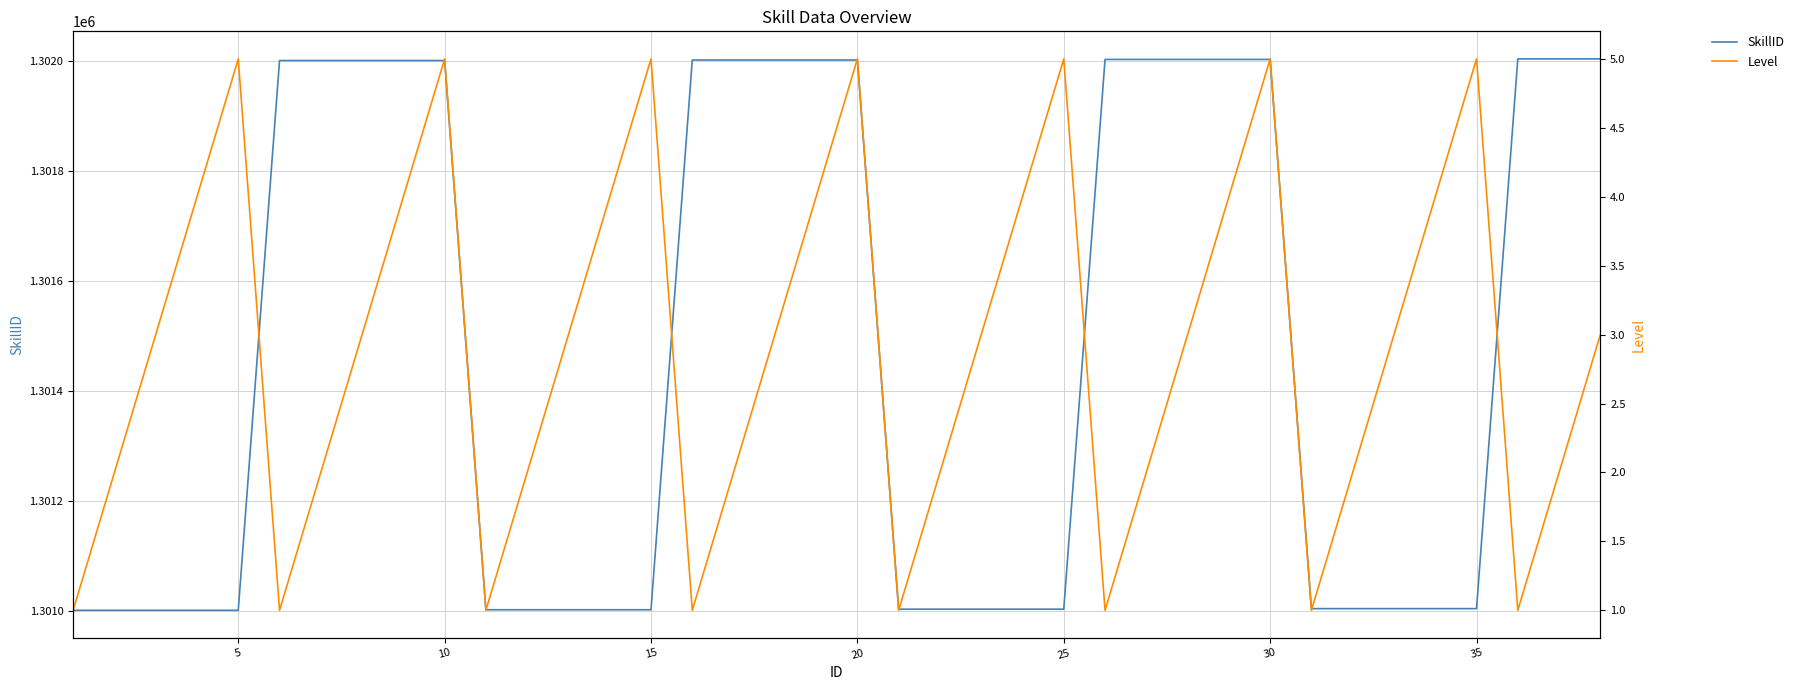

What is the average value of the SkillID series?

1301476